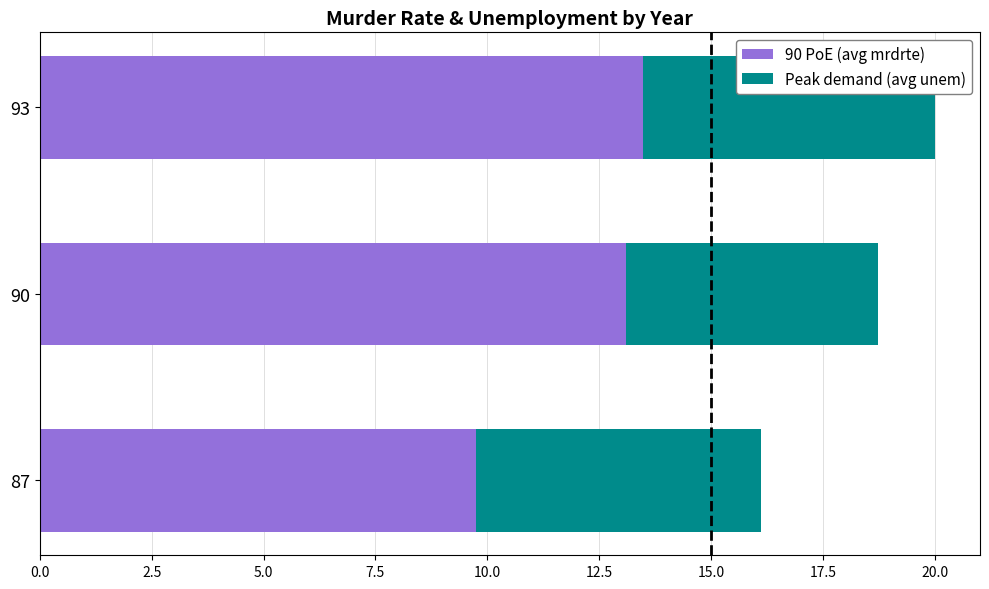

What is the maximum value for 90 PoE (avg mrdrte)?

13.5